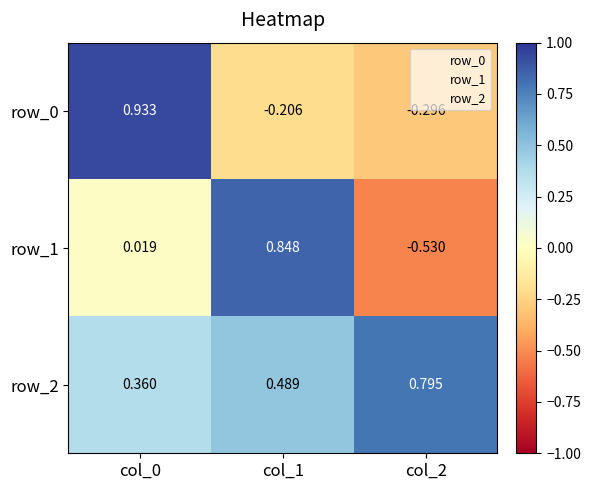

Is the value of row_1 at col_0 greater than the value of row_0 at col_0?

No